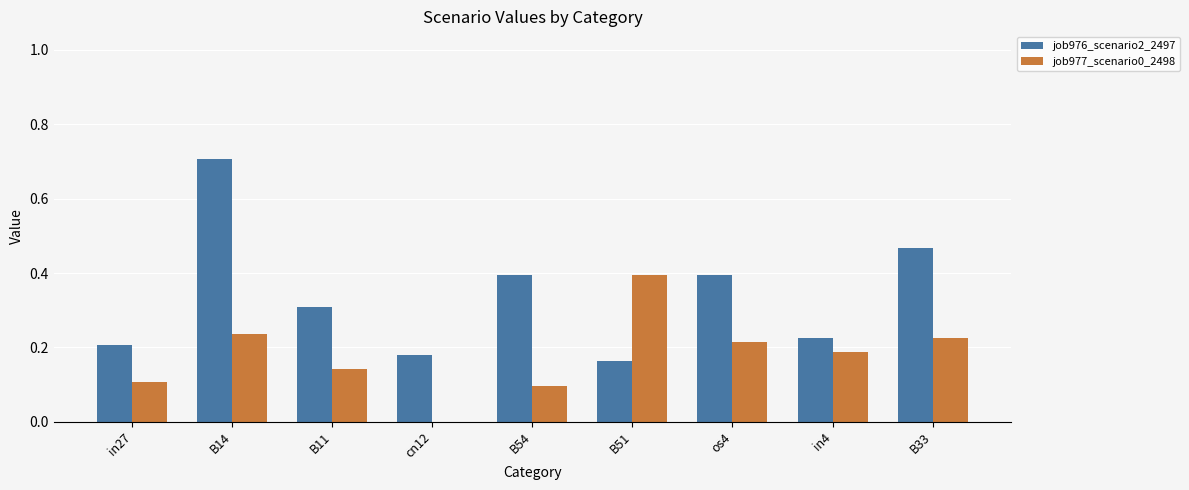

Is the value of job976_scenario2_2497 at B11 greater than the value of job977_scenario0_2498 at os4?

Yes